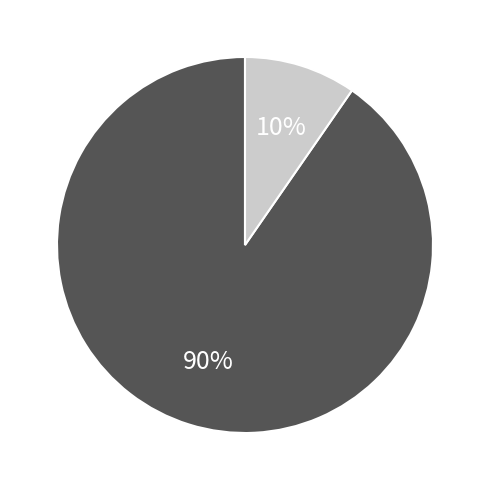

Does any single category account for the majority?

Yes